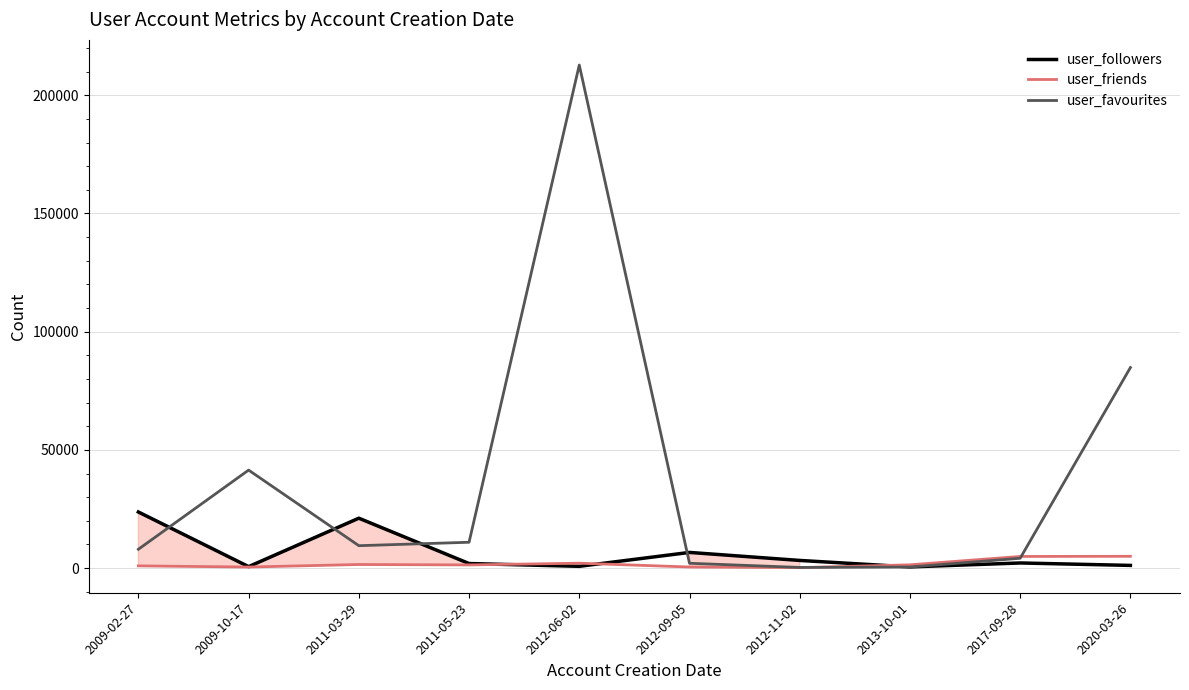

What is the average value of the user_friends series?

1838